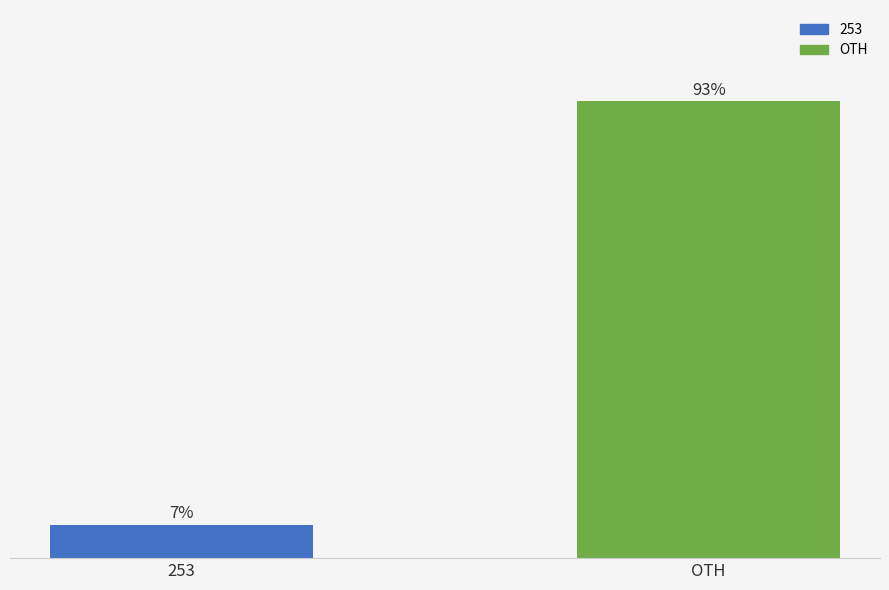

List the labels in order of value, largest first.

OTH, 253